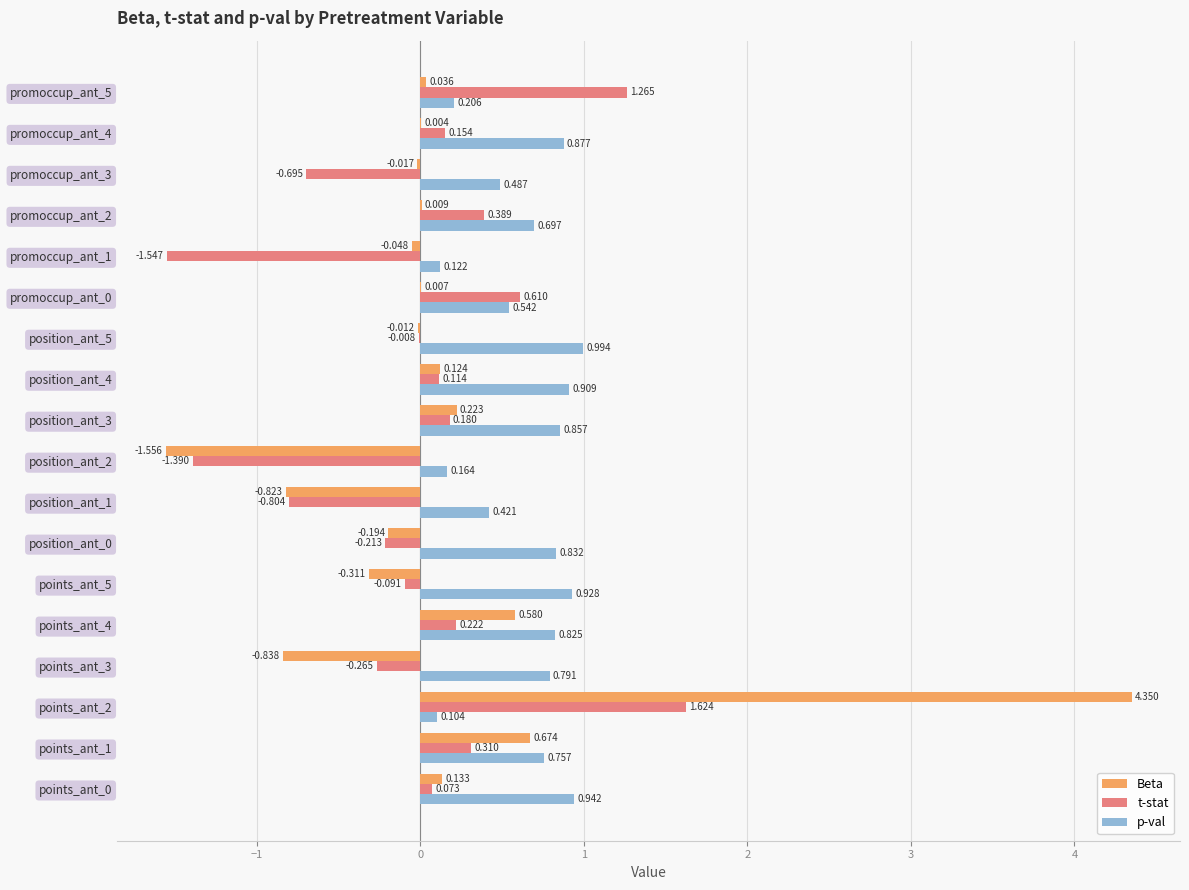

Which series changed the most between points_ant_5 and position_ant_1?

t-stat